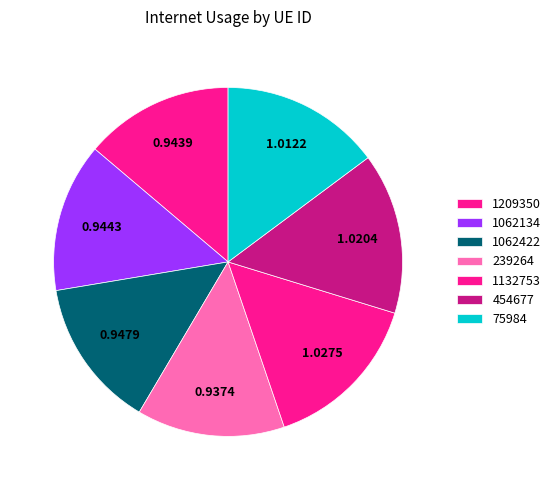

To the nearest percent, what is the difference between the largest and smallest slice percentages?

1%